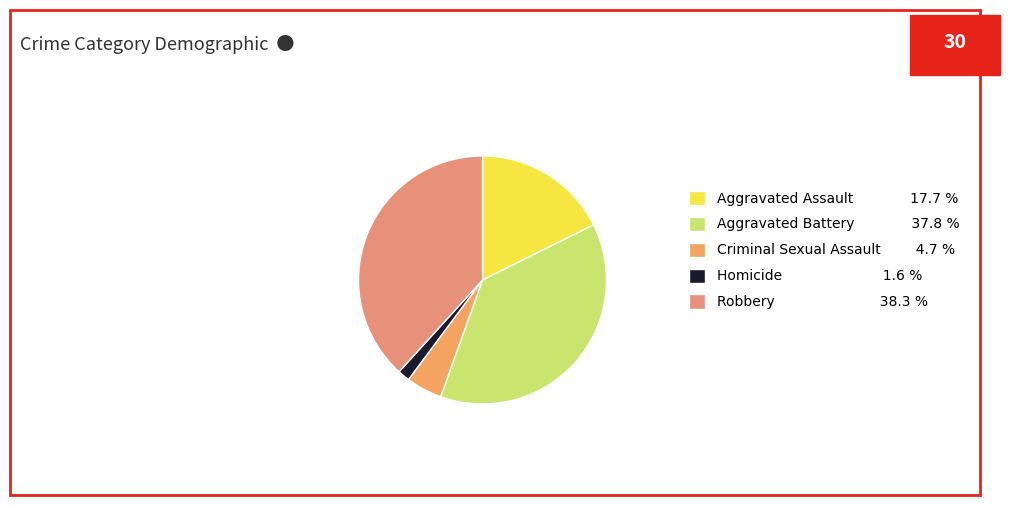

How many segments does this pie chart have?

5